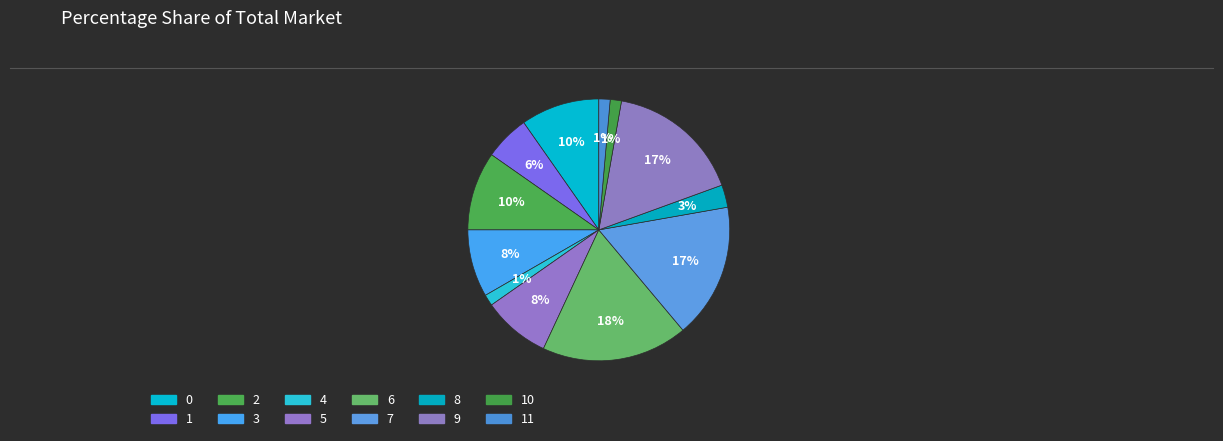

How many segments does this pie chart have?

12